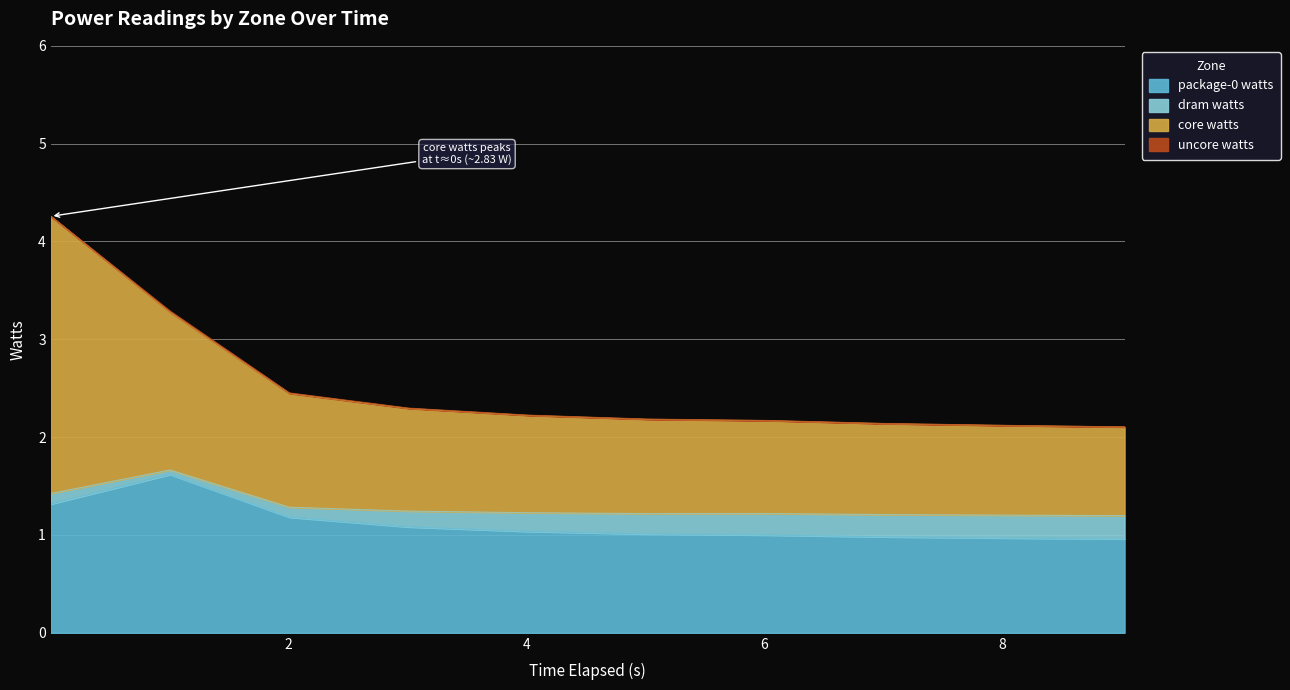

What is the minimum value for package-0 watts?

1.0